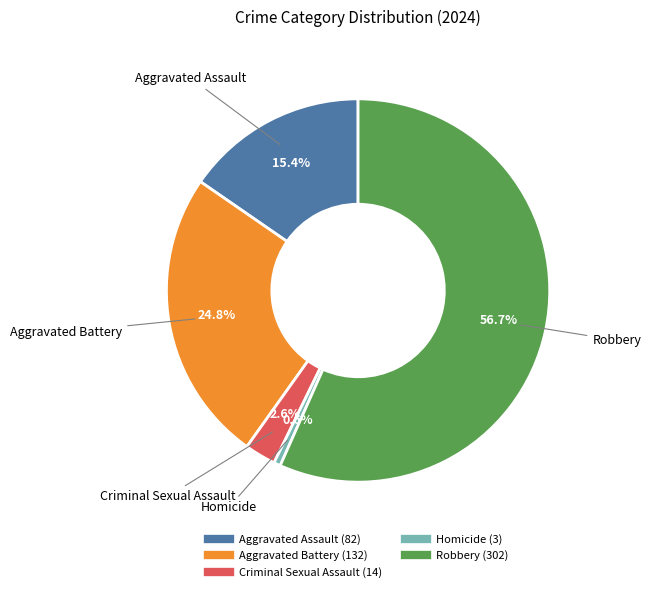

What is the majority slice?

Robbery